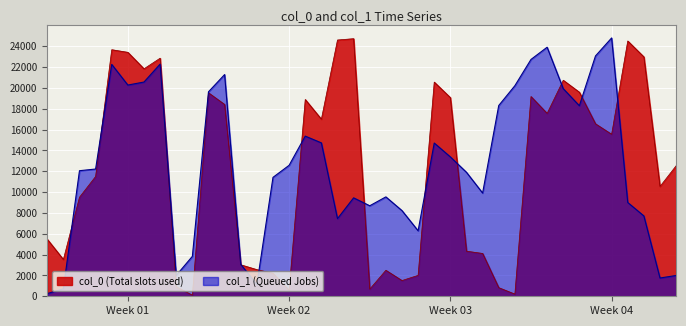

Is the value of col_0 at 23 greater than the value of col_1 at 9?

No